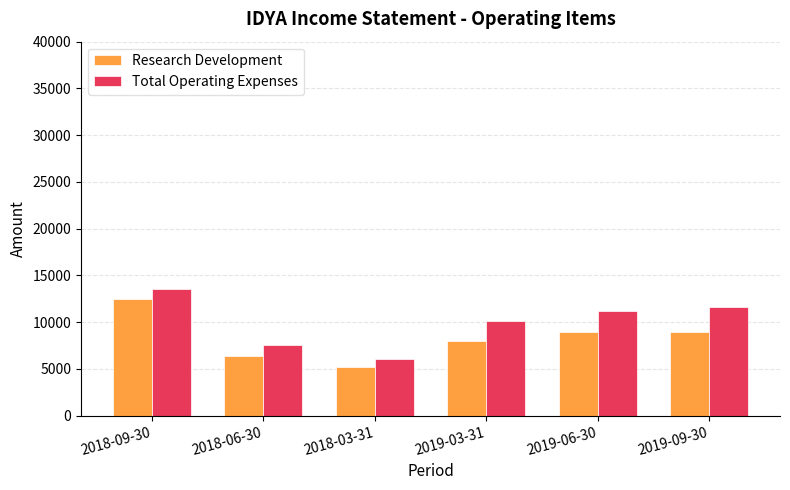

How many bars are there in total?

12